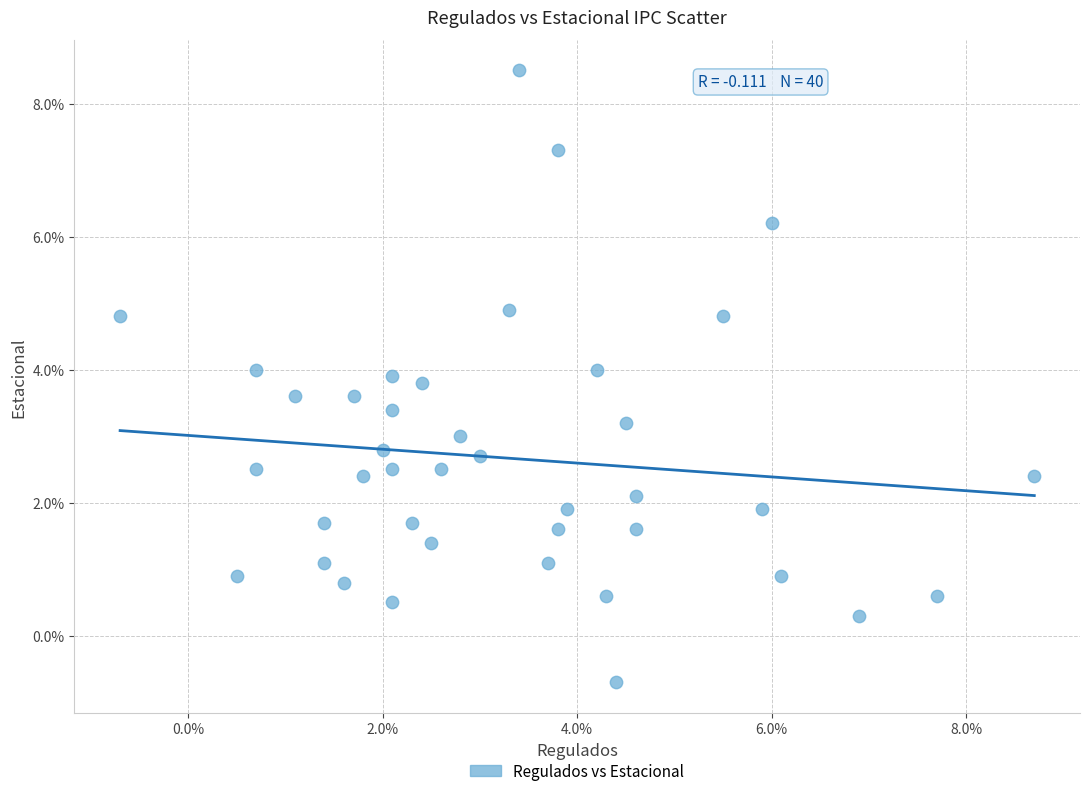

What is the range of Y values (max minus min)?

9.2